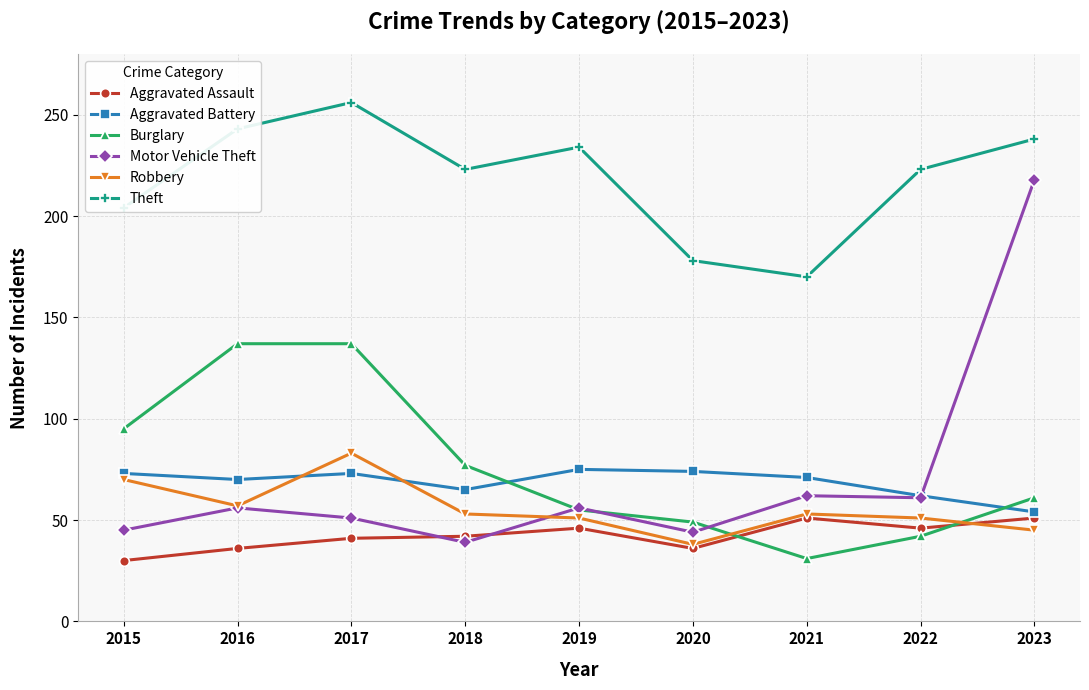

Between 2020 and 2022, which series saw the biggest shift?

Theft